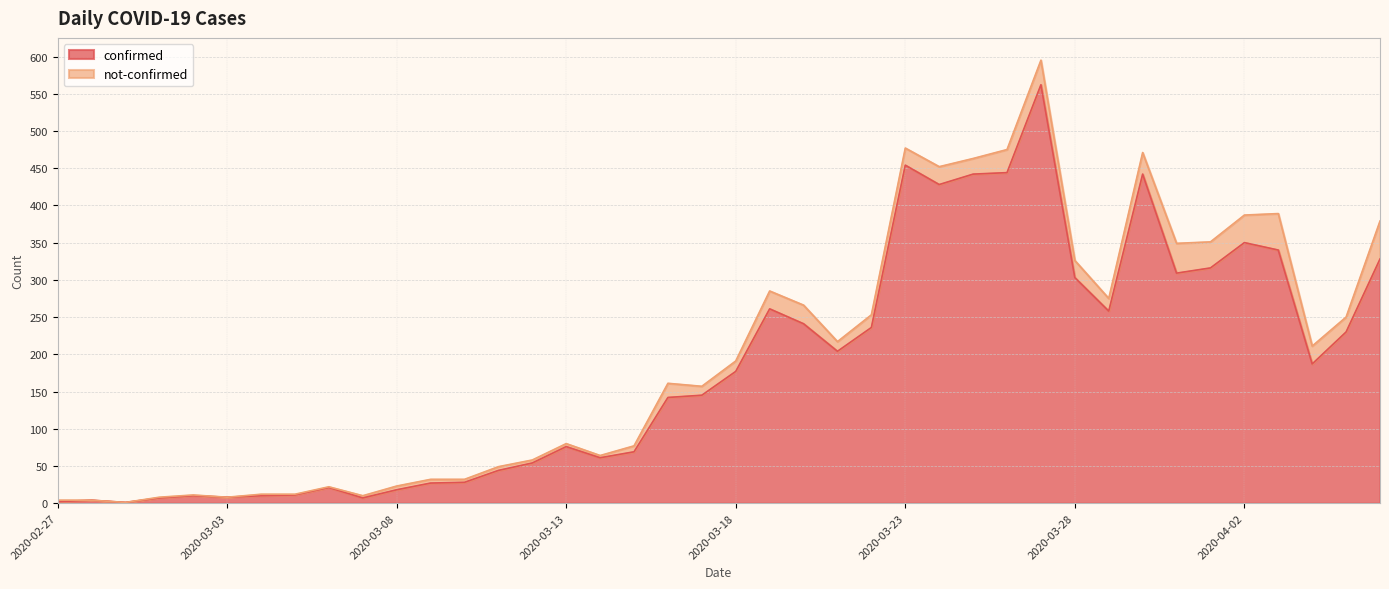

Reading left to right, what are all the values shown in this chart?

2020-02-27=2	2020-02-28=4	2020-02-29=1	2020-03-01=7	2020-03-02=10	2020-03-03=8	2020-03-04=10	2020-03-05=11	2020-03-06=21	2020-03-07=7	2020-03-08=18	2020-03-09=27	2020-03-10=28	2020-03-11=44	2020-03-12=54	2020-03-13=76	2020-03-14=61	2020-03-15=69	2020-03-16=142	2020-03-17=145	2020-03-18=177	2020-03-19=261	2020-03-20=241	2020-03-21=204	2020-03-22=236	2020-03-23=454	2020-03-24=428	2020-03-25=442	2020-03-26=444	2020-03-27=562	2020-03-28=303	2020-03-29=258	2020-03-30=442	2020-03-31=309	2020-04-01=316	2020-04-02=350	2020-04-03=340	2020-04-04=187	2020-04-05=230	2020-04-06=328